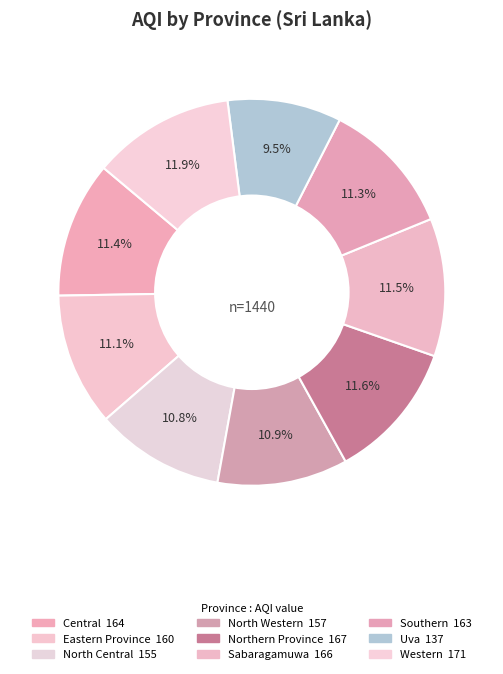

What percentage is the Uva slice, to the nearest percent?

10%